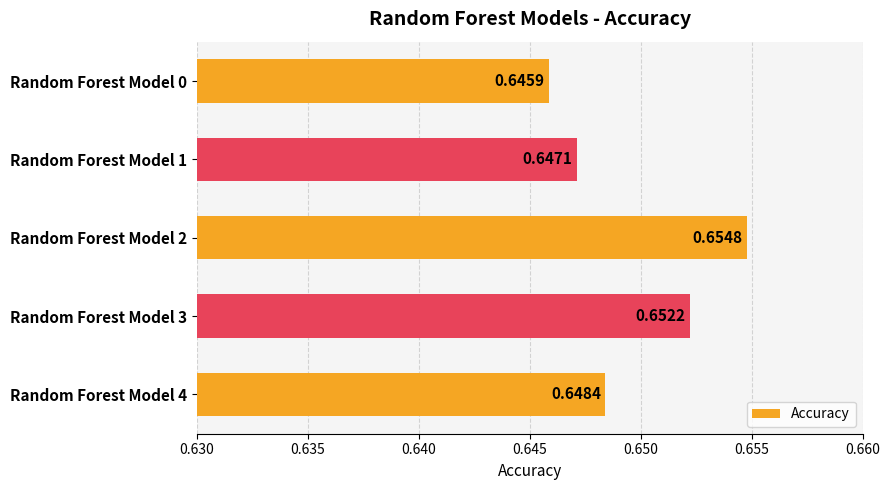

Between Random Forest Model 1 and Random Forest Model 2, which is larger?

Random Forest Model 2